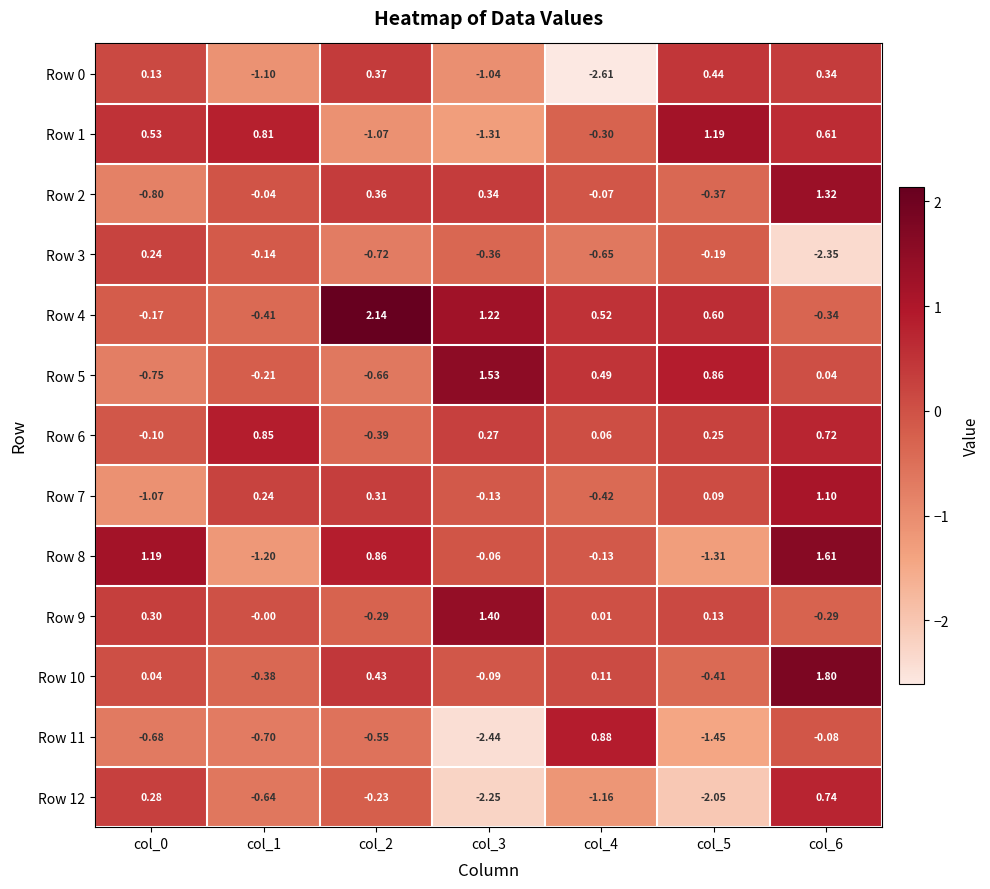

At which category is the sum across all series the highest?

col_6